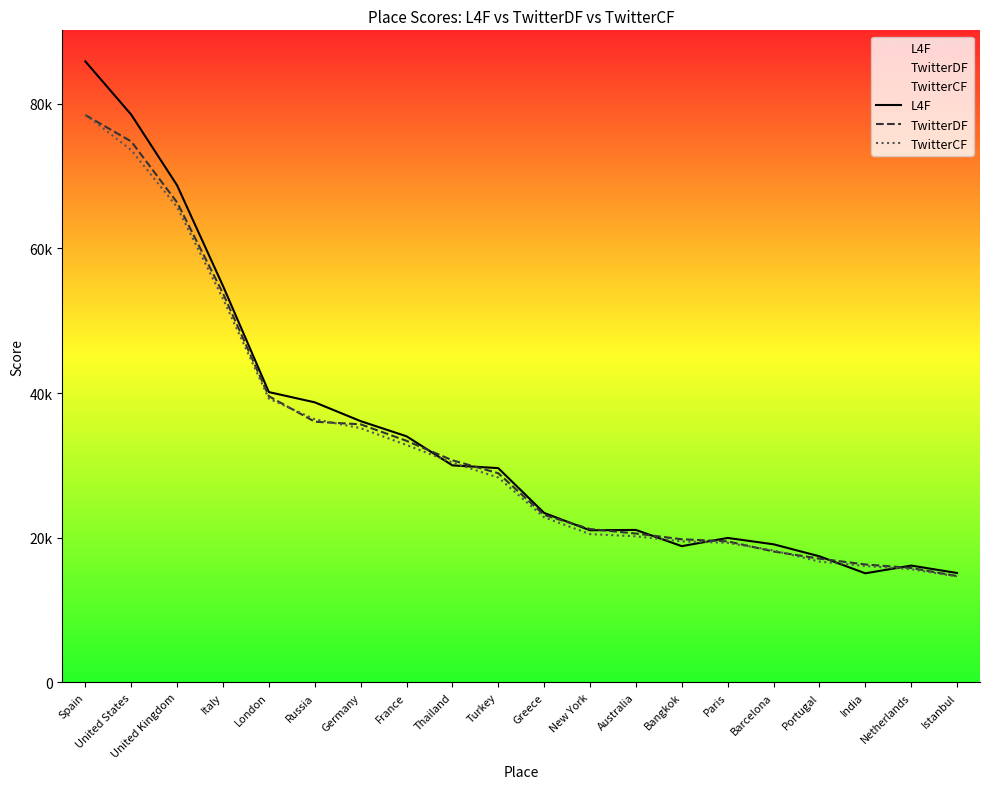

Does the chart display data point markers on the line(s)?

No